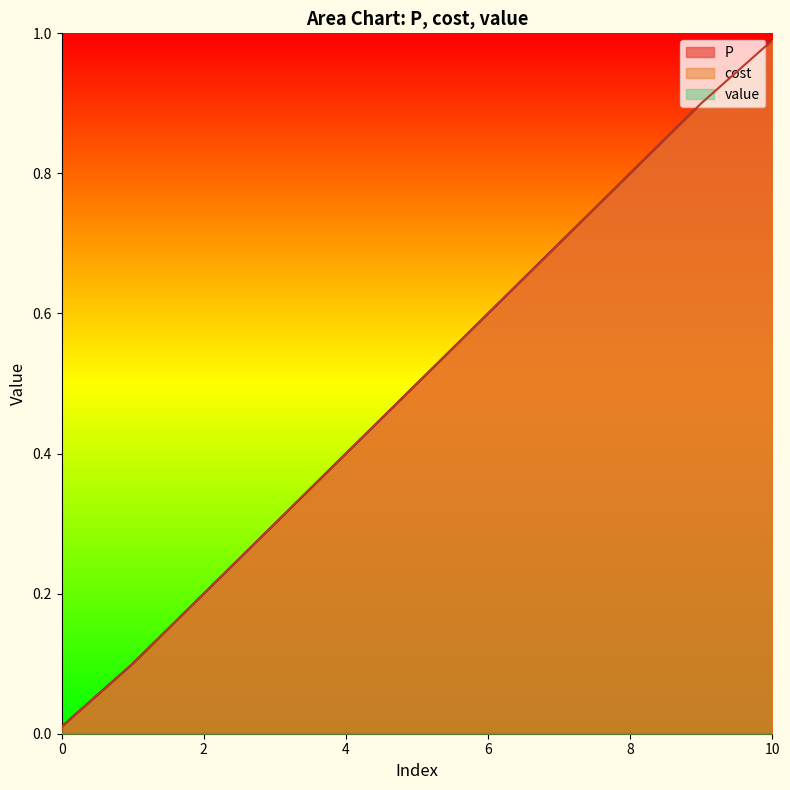

What is the difference between the cost values at 4 and 1?

0.3